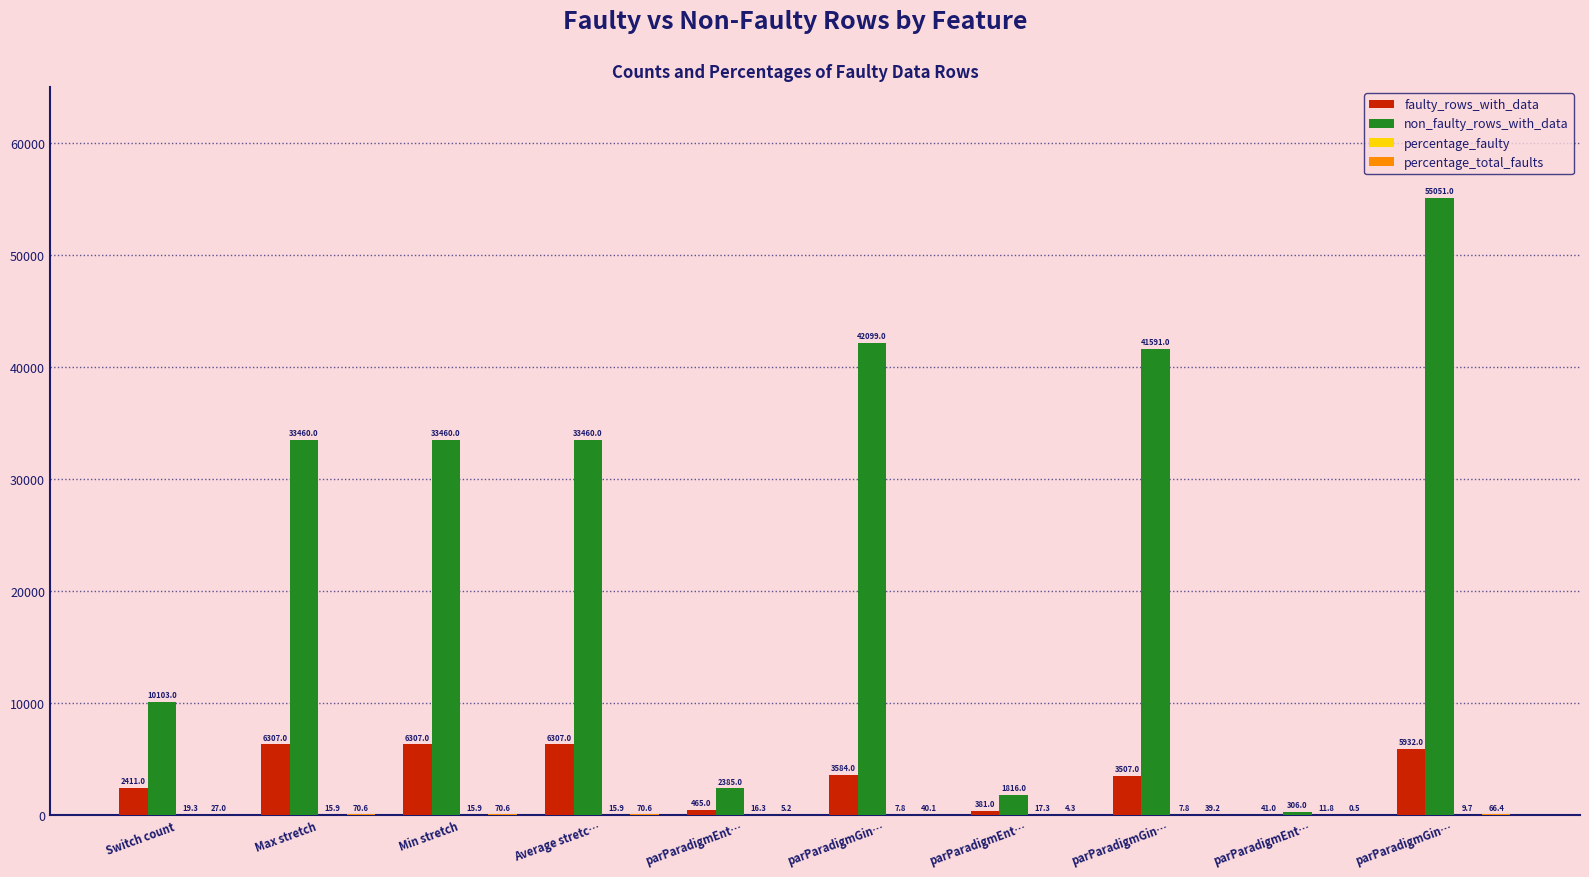

What is the value of the percentage_faulty bar at the 5th from the left?

16.3